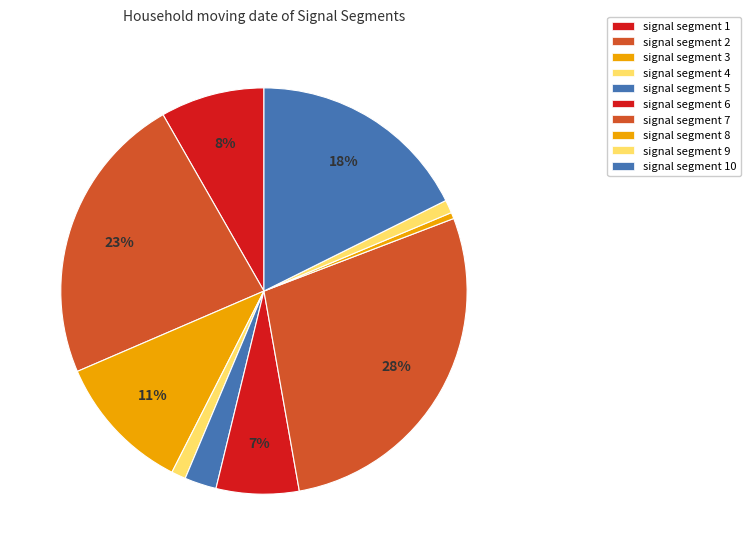

To the nearest percent, what is the difference between the signal segment 6 and signal segment 1 slice percentages?

2%